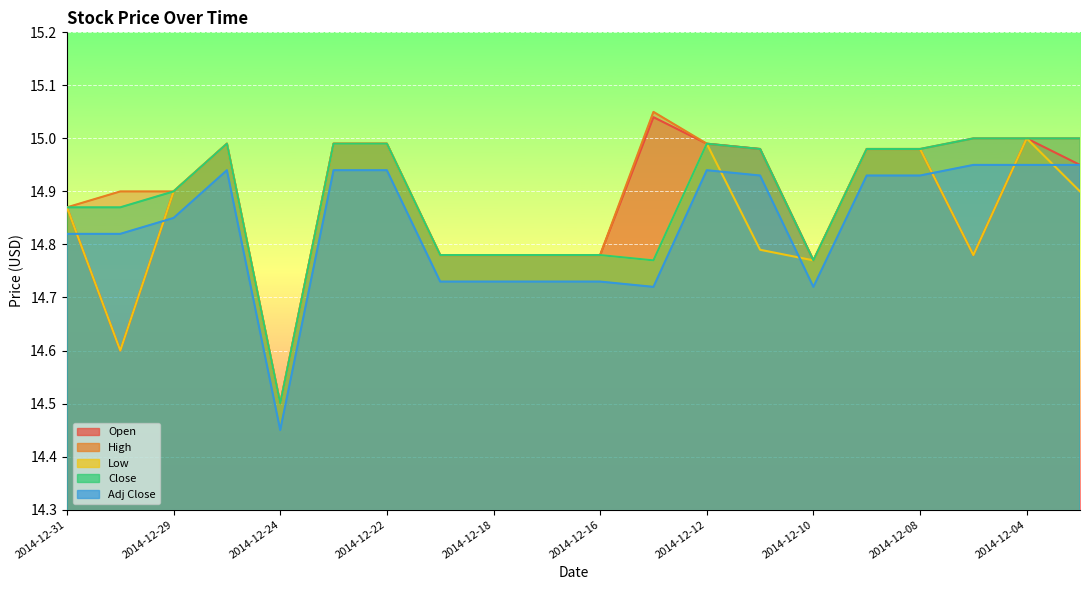

At which label does Low reach its minimum?

2014-12-24